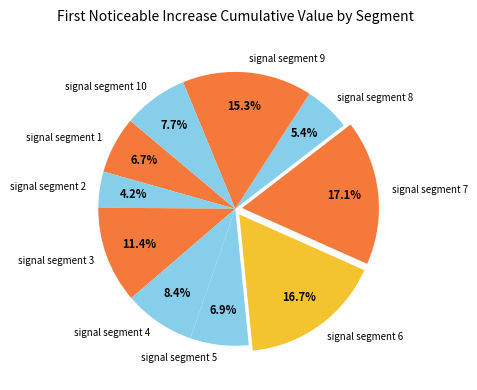

How many slices are in this pie chart?

10